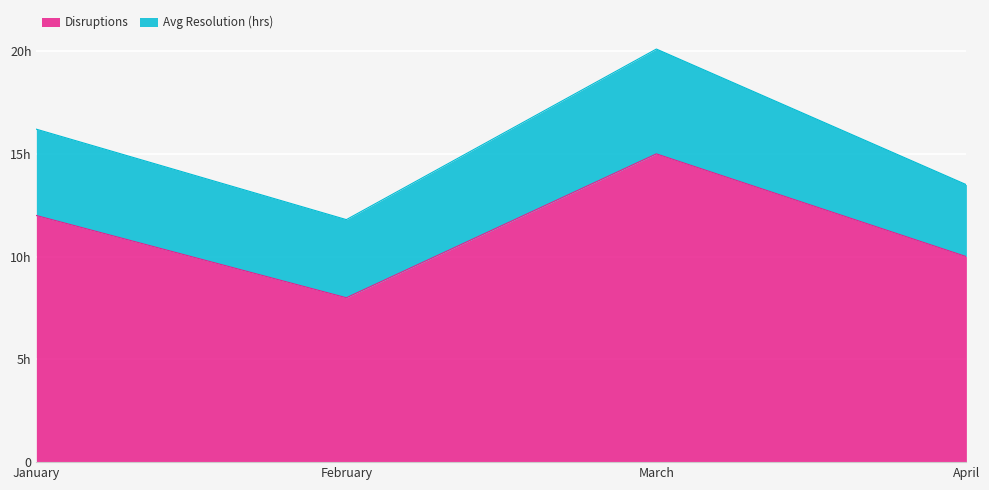

What are all the series names shown in the legend?

Disruptions, Avg Resolution (hrs)